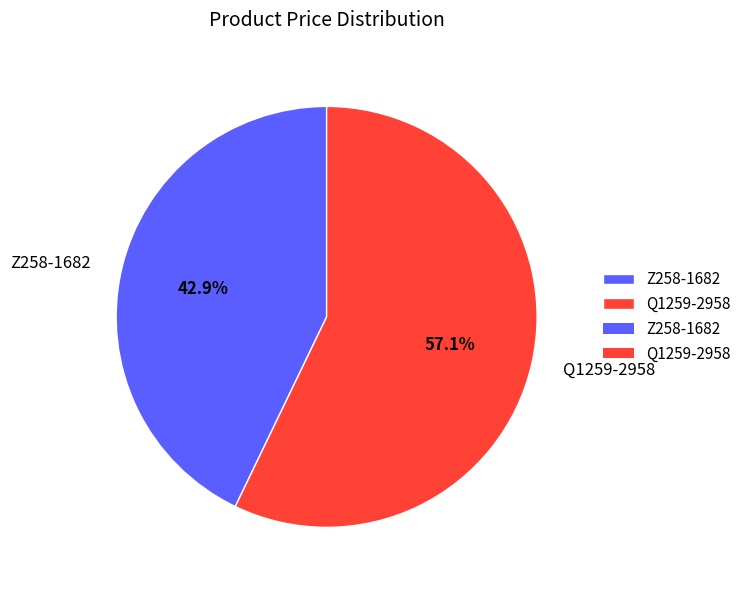

To the nearest percent, what is the average slice percentage?

50%